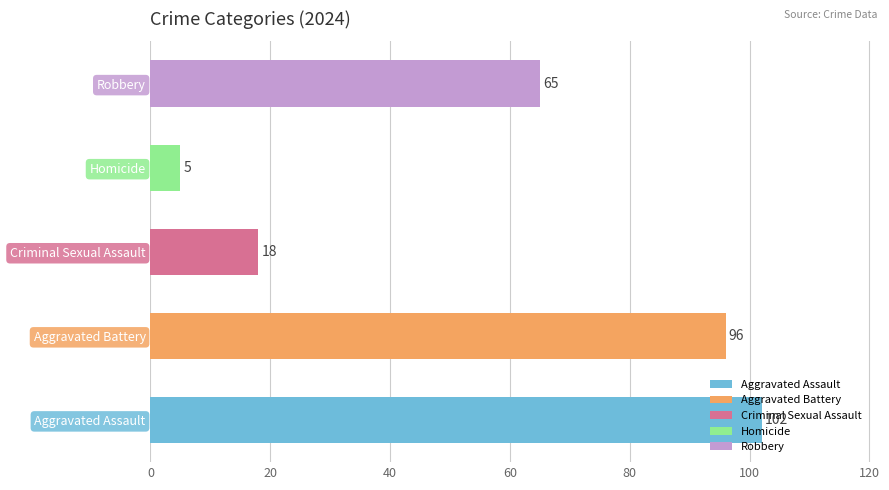

The chart shows a value of 5 at Homicide. True or false?

True